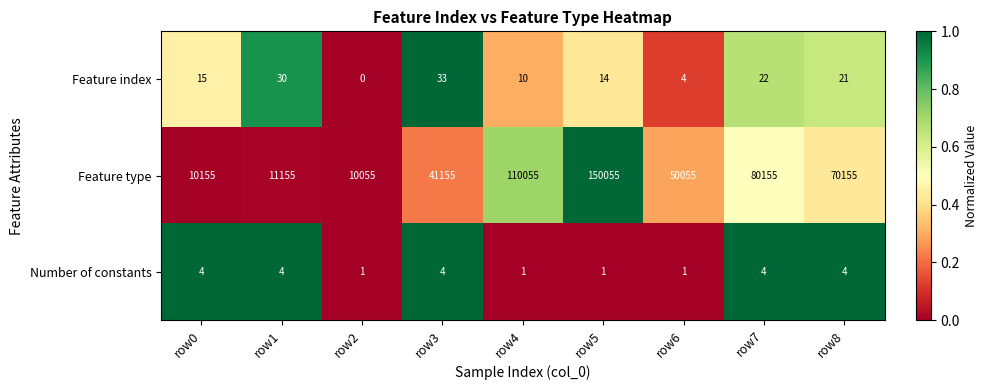

What is the sum of the Feature index values at row5 and row7?

36